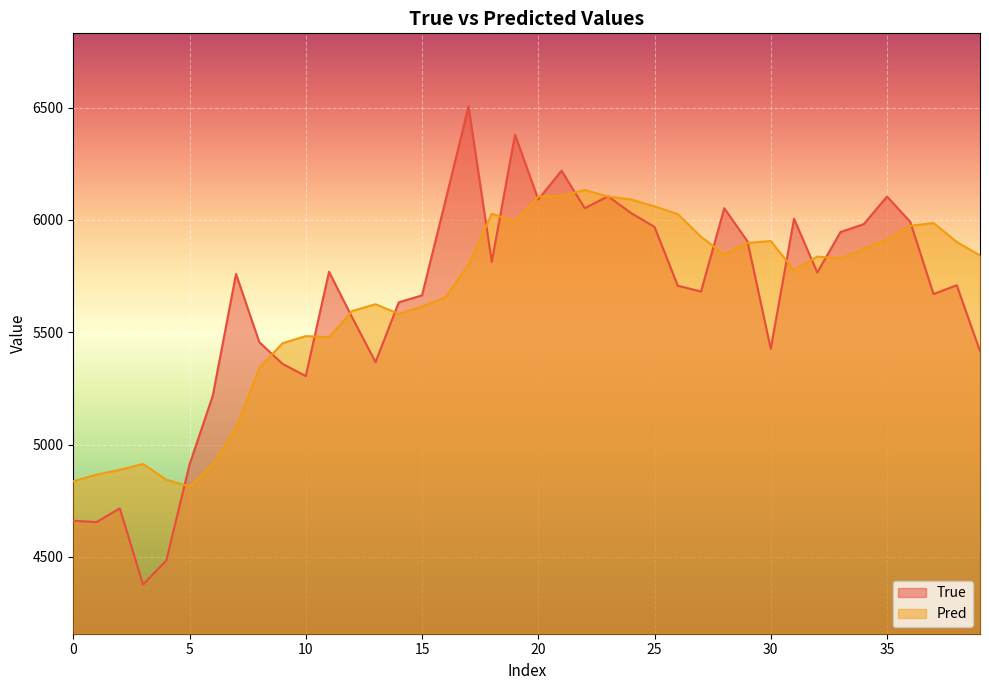

In Pred, how many points are lower than both neighbors (excluding endpoints)?

7